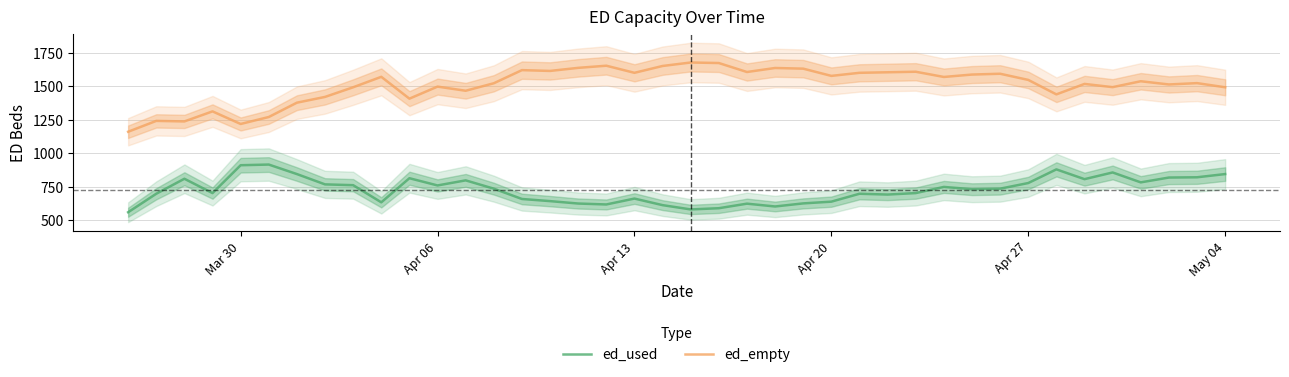

What is the difference between the second highest and second lowest values in the ed_used series?

330